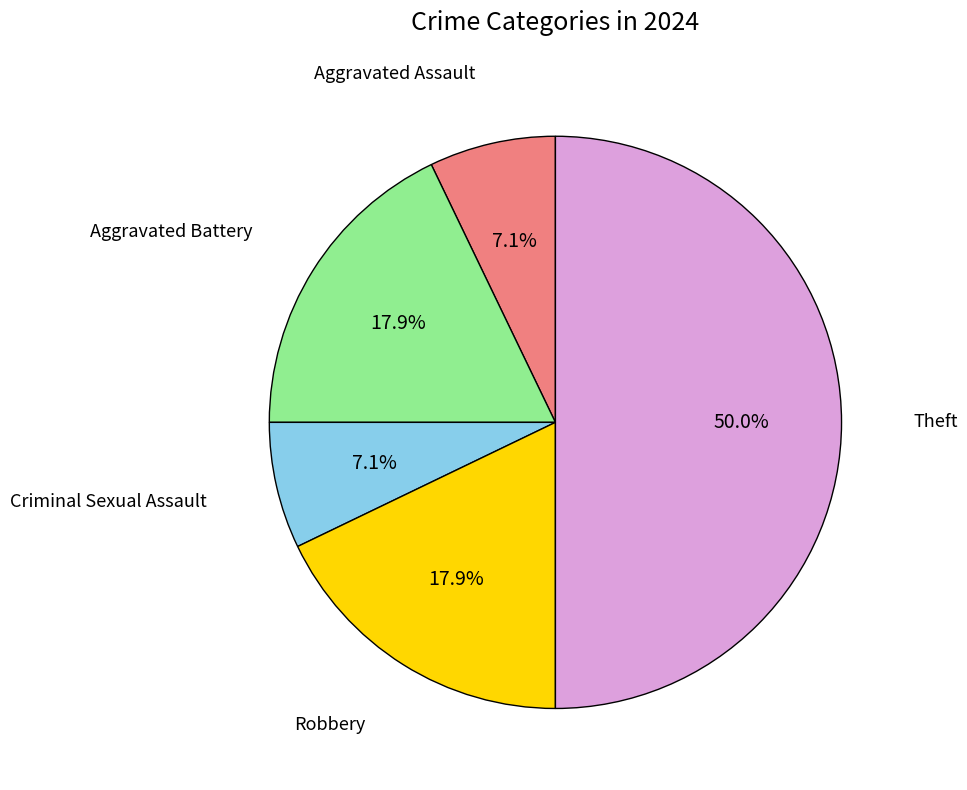

Which category has the biggest portion of the pie?

Theft